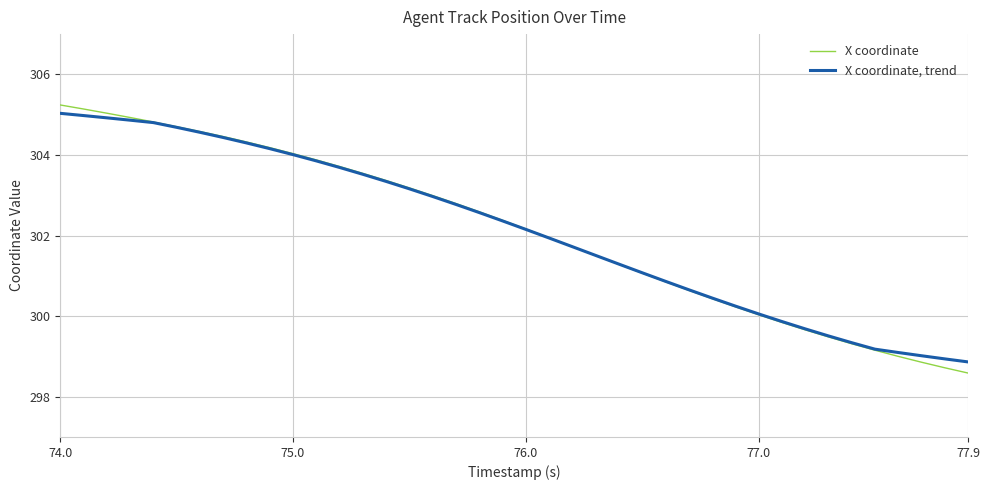

What is the minimum value shown in the chart?

298.6